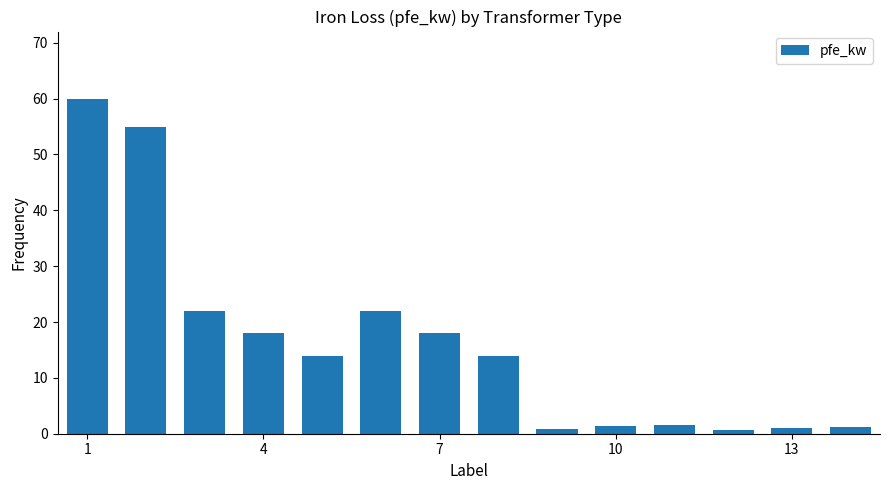

What is the value of the 10th bar from the left?

1.4